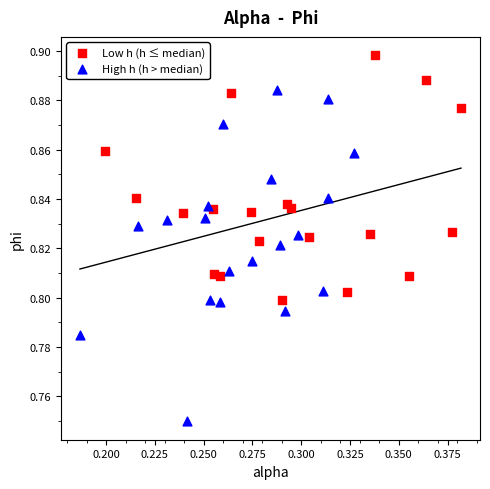

Which series reaches the minimum Y coordinate?

High h (h > median)